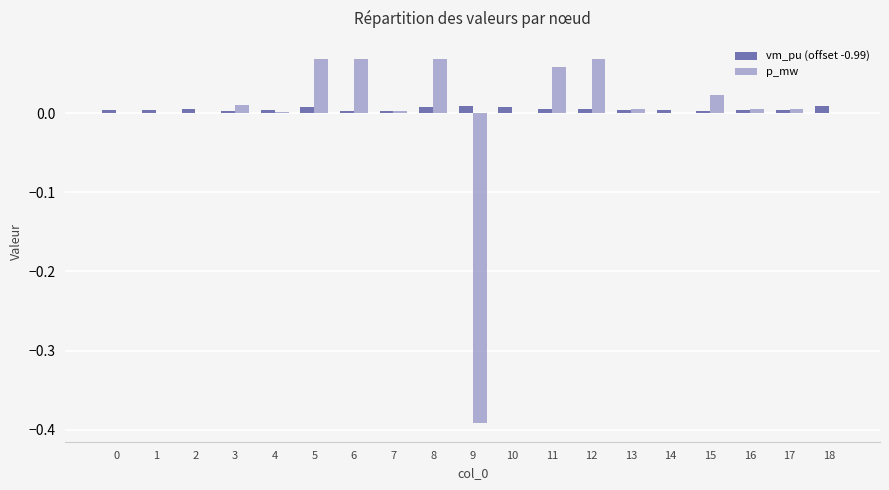

Is it true that vm_pu (offset -0.99) equals 0.0 at 4?

True